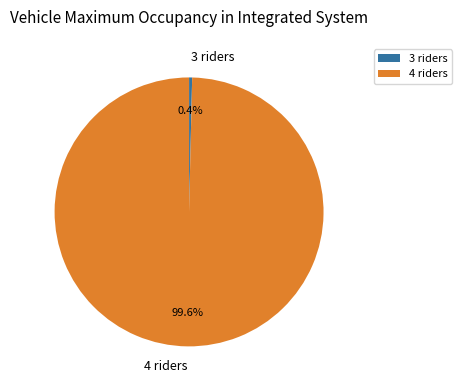

Rank the categories by value from highest to lowest.

4 riders, 3 riders